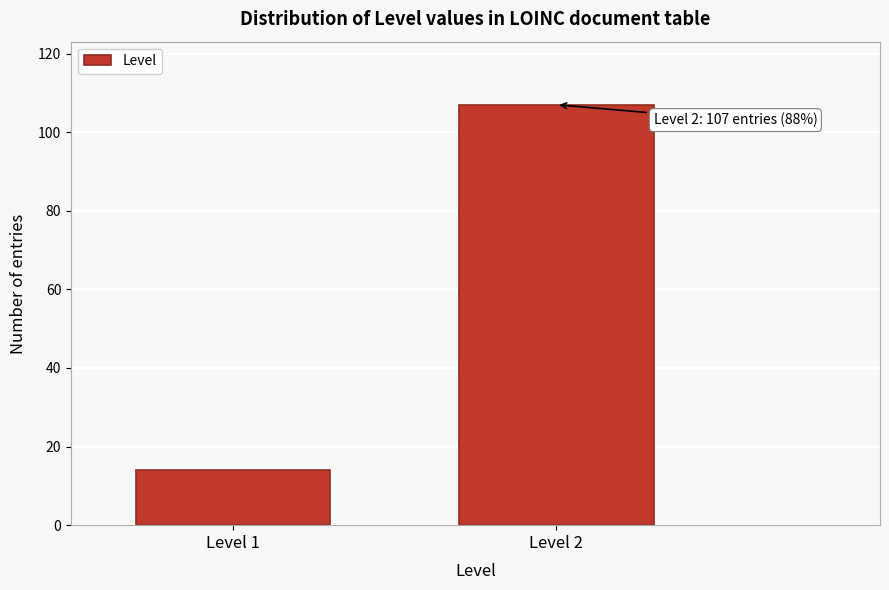

Reading left to right, extract all data points from this chart.

14	107